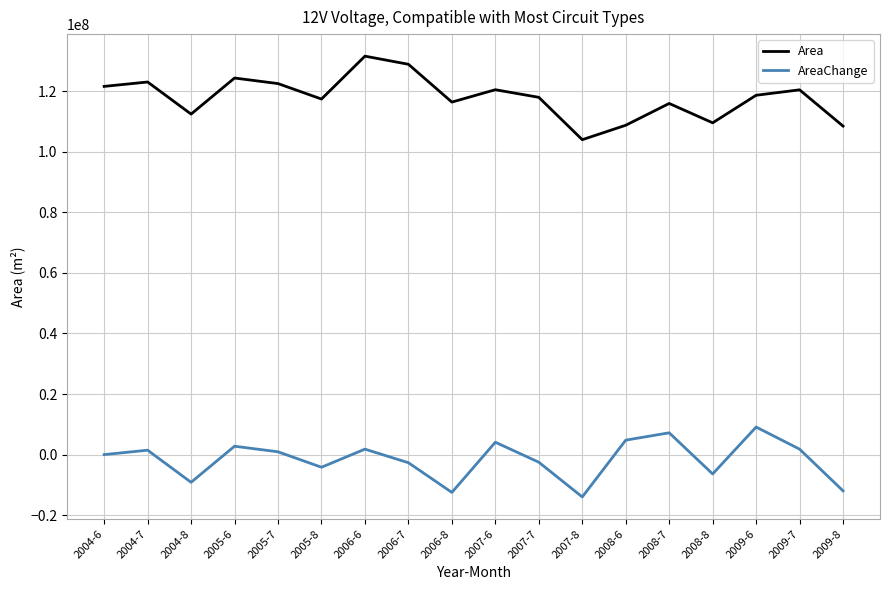

True or false: Area and AreaChange intersect in this chart.

False